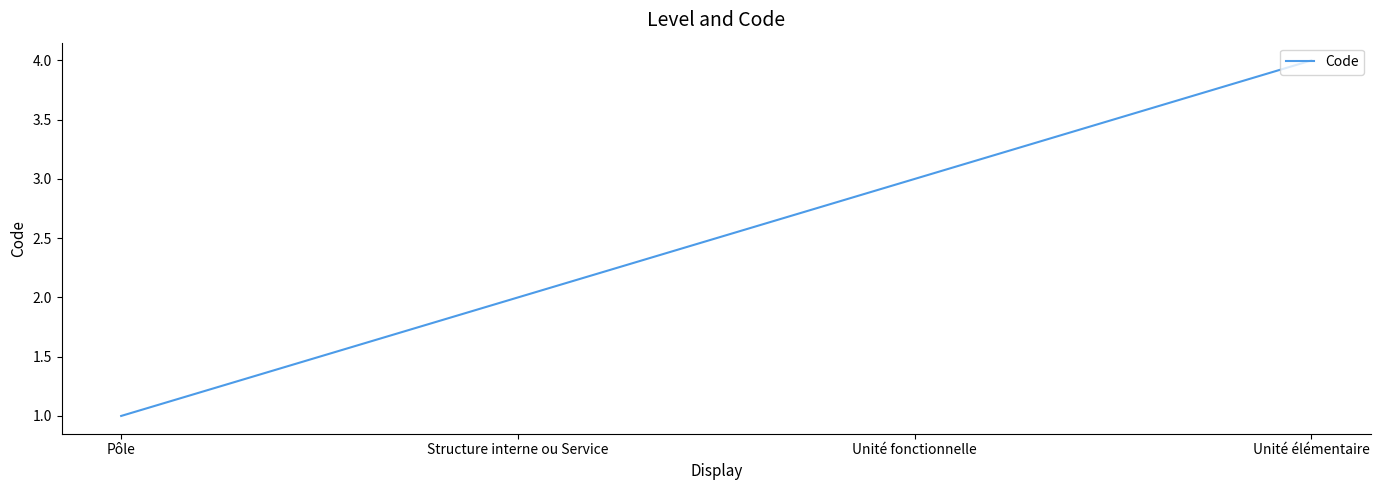

True or false: there are more than 1 points higher than both neighbors.

False